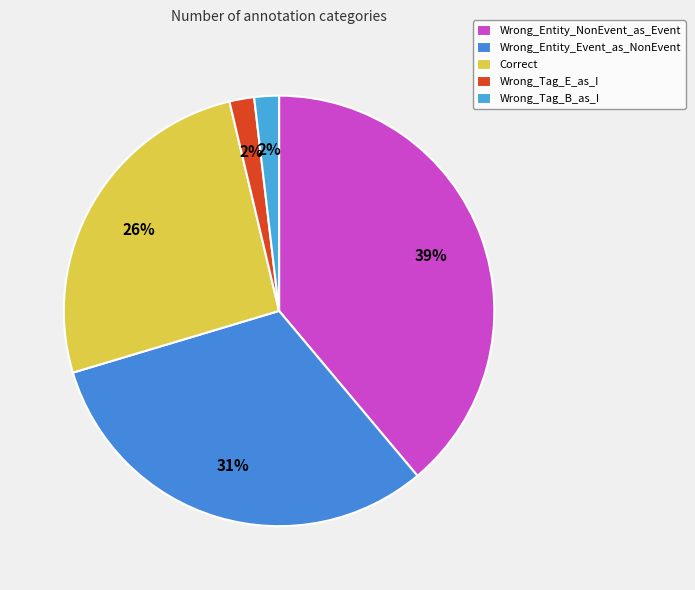

Does Correct represent more than half of the total?

No